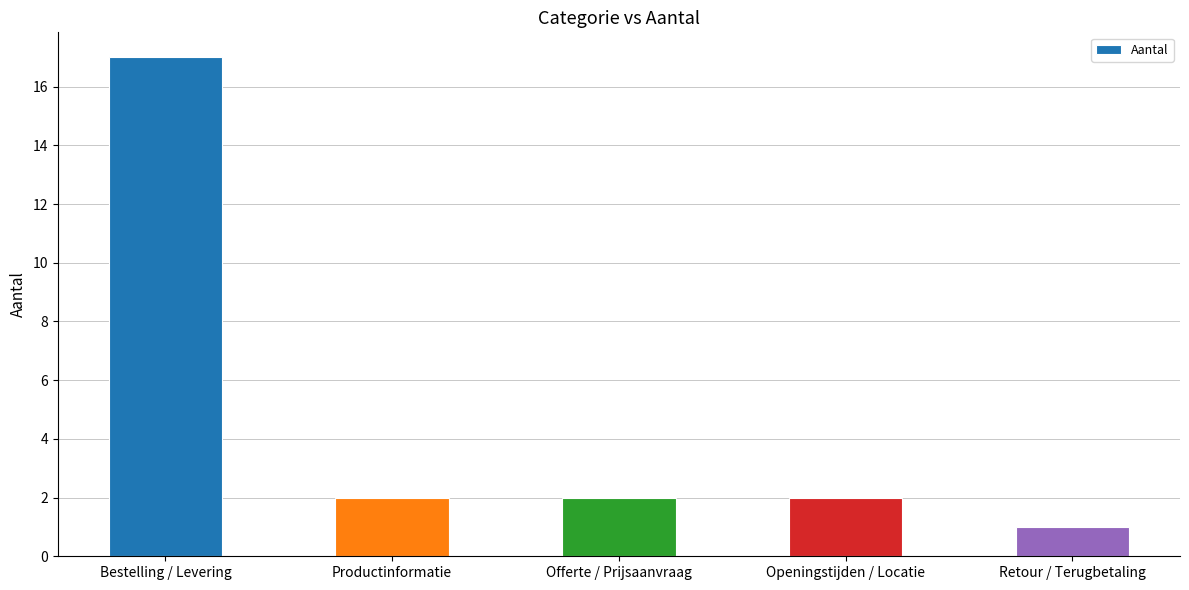

What value does the data have at Bestelling / Levering?

17